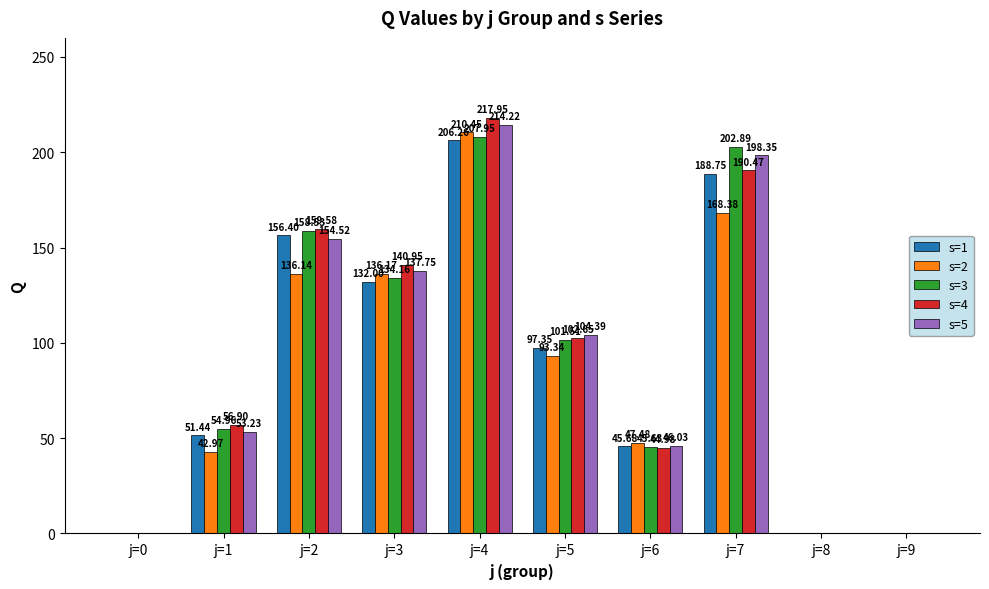

What is the sum of all s=4 values?

913.5